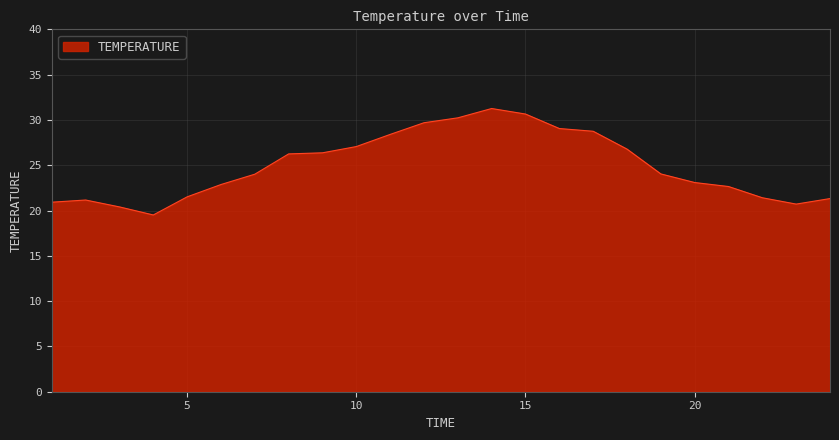

What is the greatest value displayed?

31.3